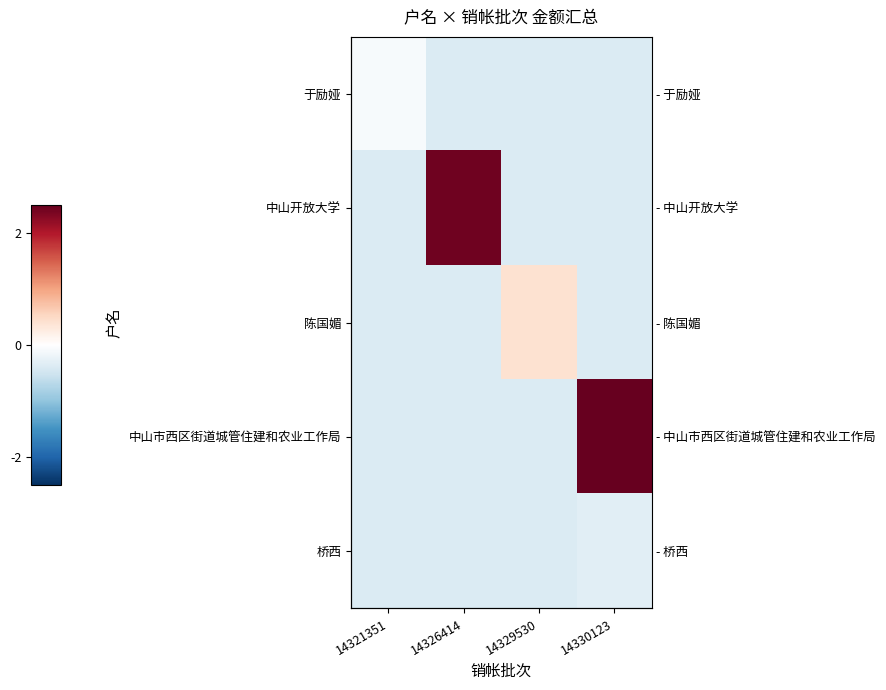

What value does the 中山开放大学 series have at 14329530?

-0.4